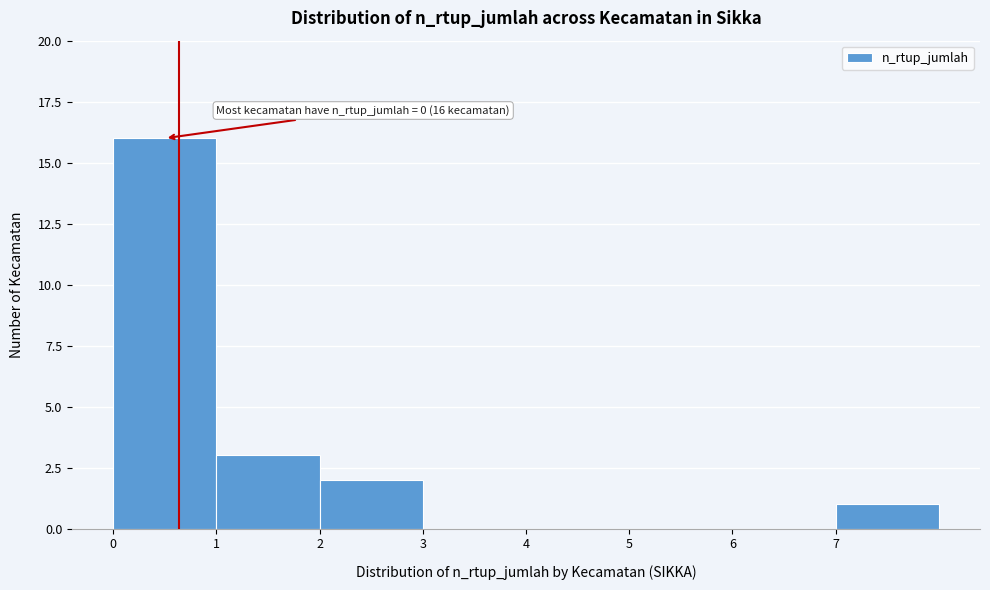

Over which range of the x-axis is the bar tallest?

0 to 1